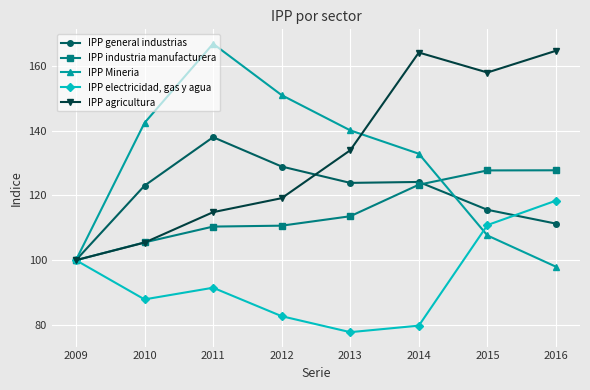

What is the maximum value for IPP electricidad, gas y agua?

118.4